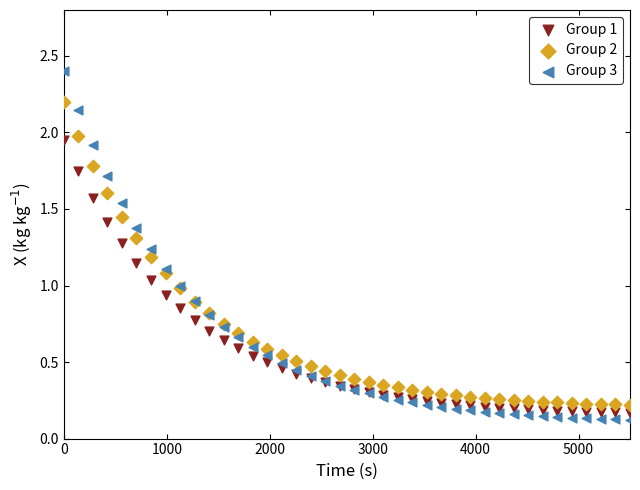

What are all the series names shown in the legend?

Group 1, Group 2, Group 3